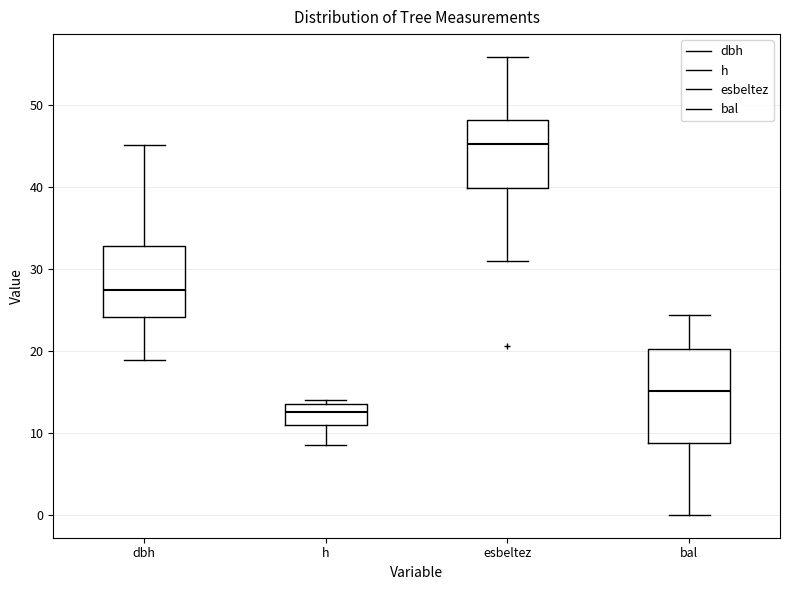

Which box has the lowest median line?

h